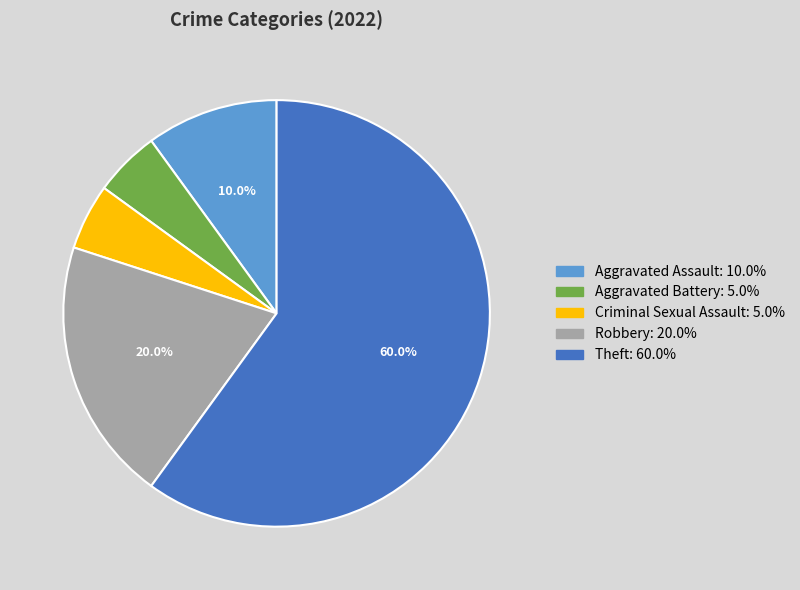

Combined, what portion of the pie is Theft and Robbery?

80.0%